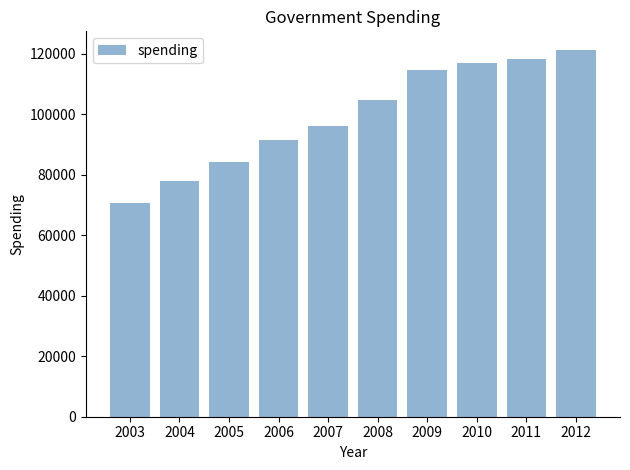

Reading left to right, transcribe all the data shown in this chart.

70799.4	78078.8	84363.0	91377.8	96239.6	104586.7	114706.6	116932.7	118375.5	121332.0